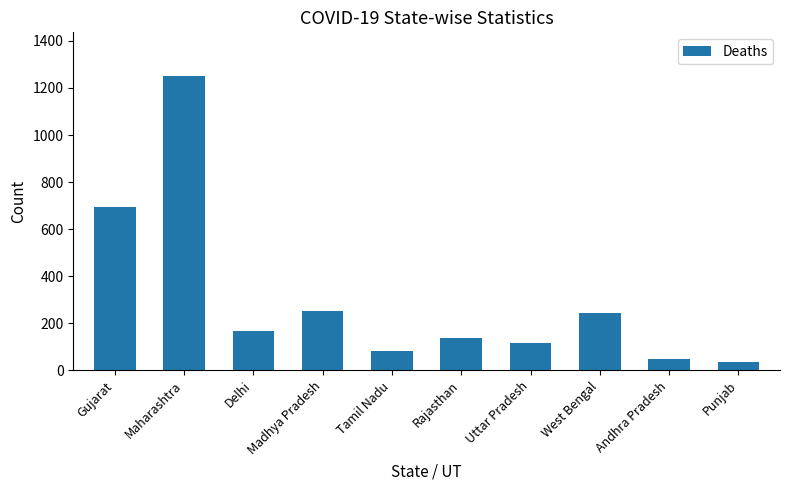

What is the sum of the values at Maharashtra and Uttar Pradesh?

1367